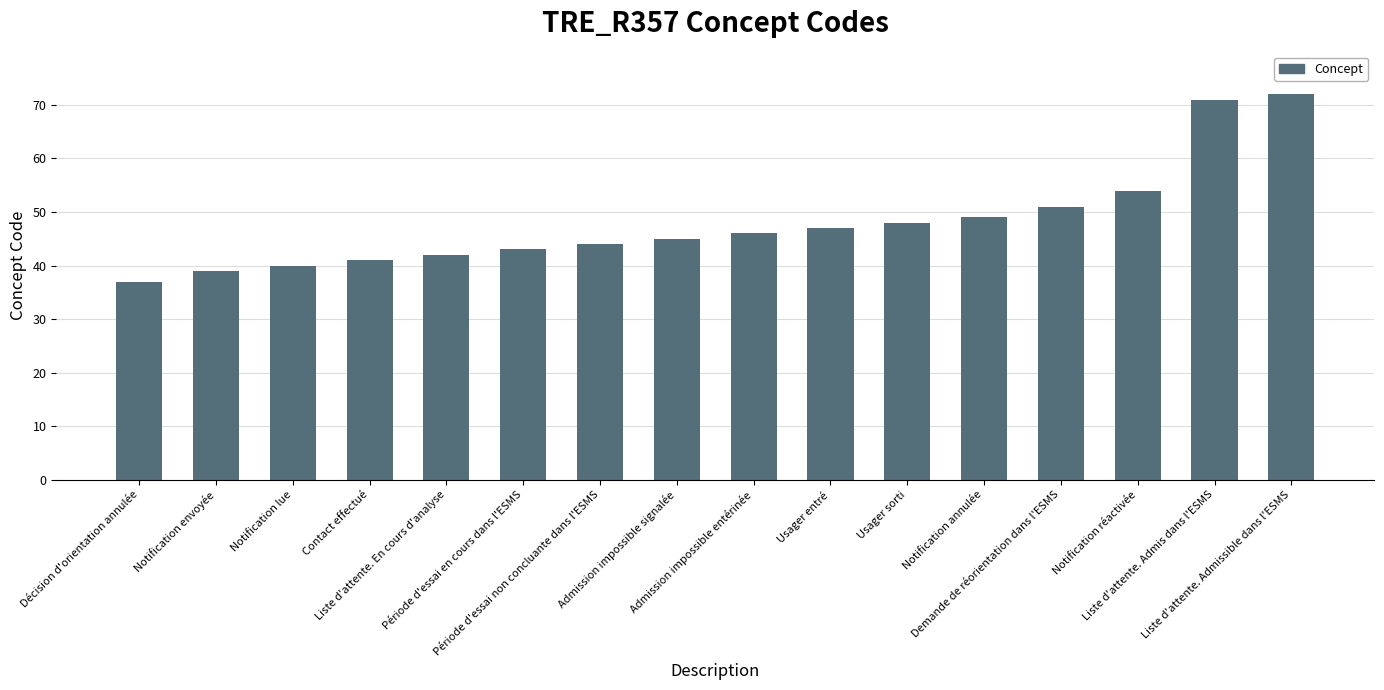

What value does the data have at Demande de réorientation dans l'ESMS, to the nearest 5?

50